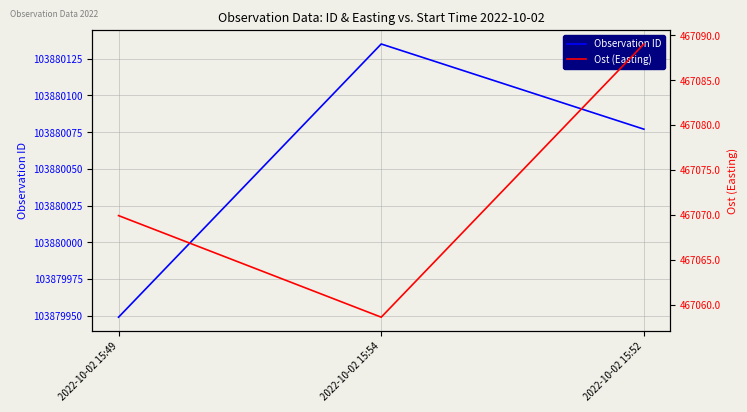

Rank the series by their average value, from highest to lowest.

Observation ID, Ost (Easting)